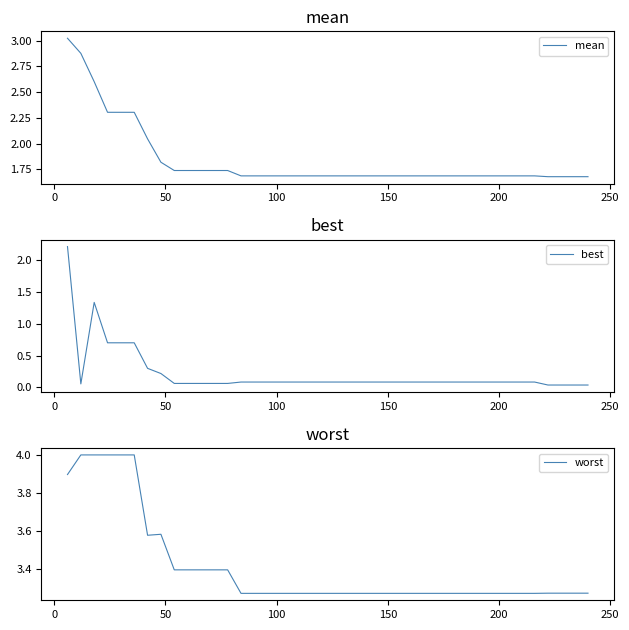

What are all the series names shown in the legend?

mean, best, worst